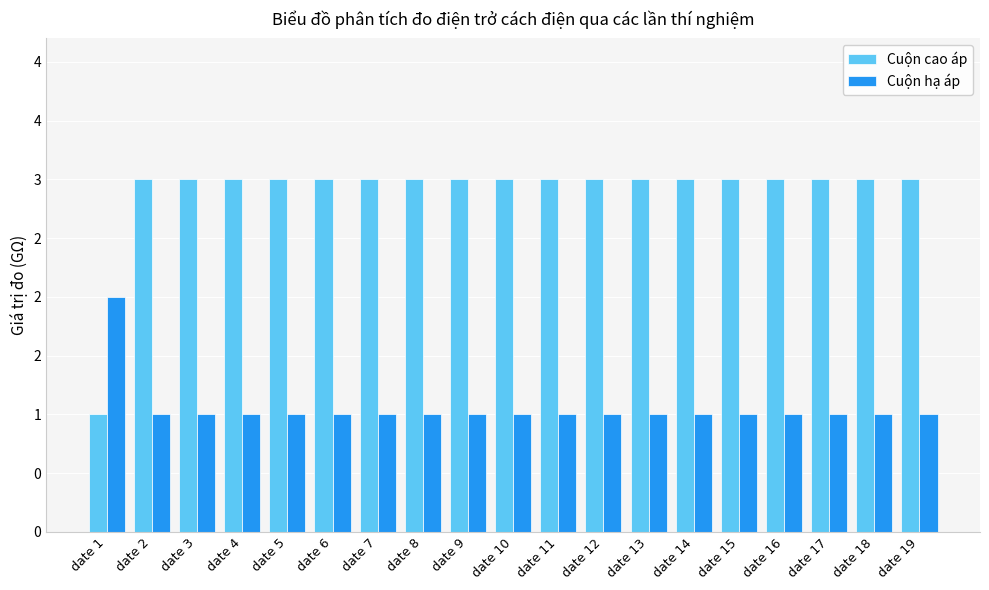

Are the bars horizontal?

No